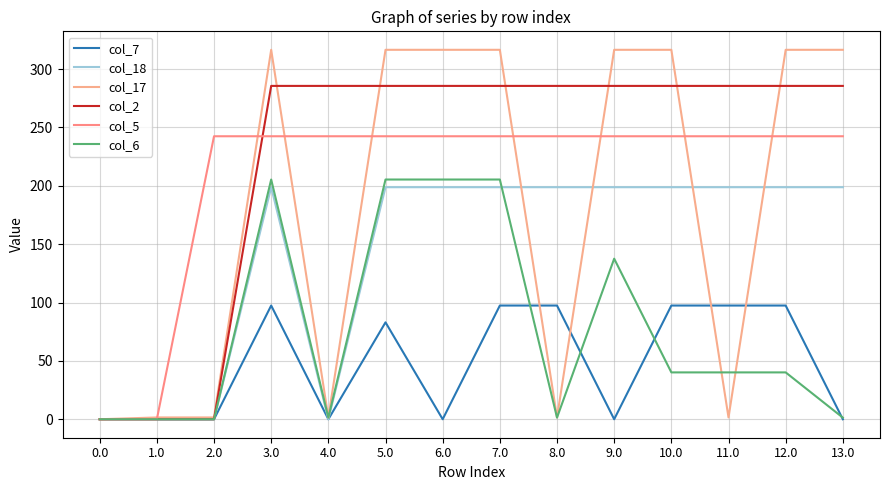

What is the average value of the col_6 series?

77.4